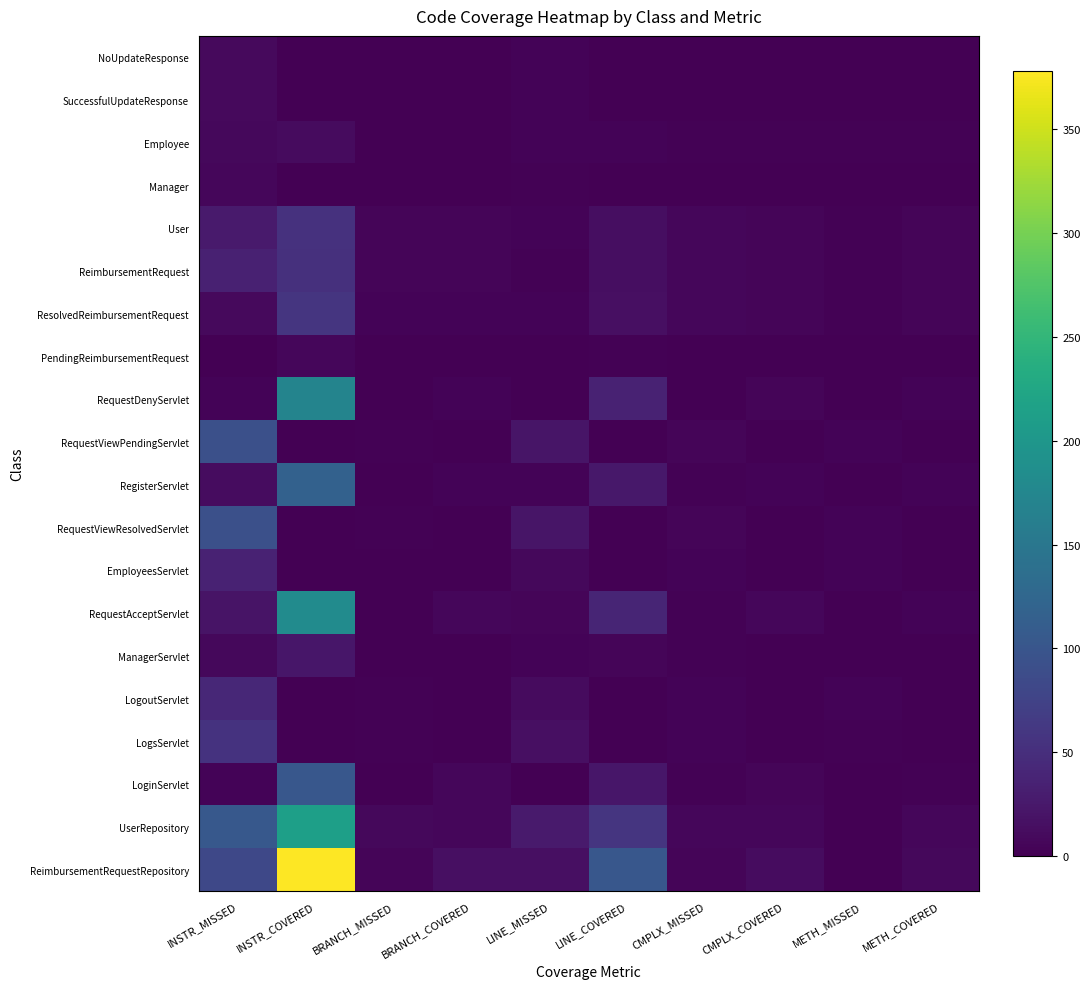

Which series has the widest spread of values?

ReimbursementRequestRepository